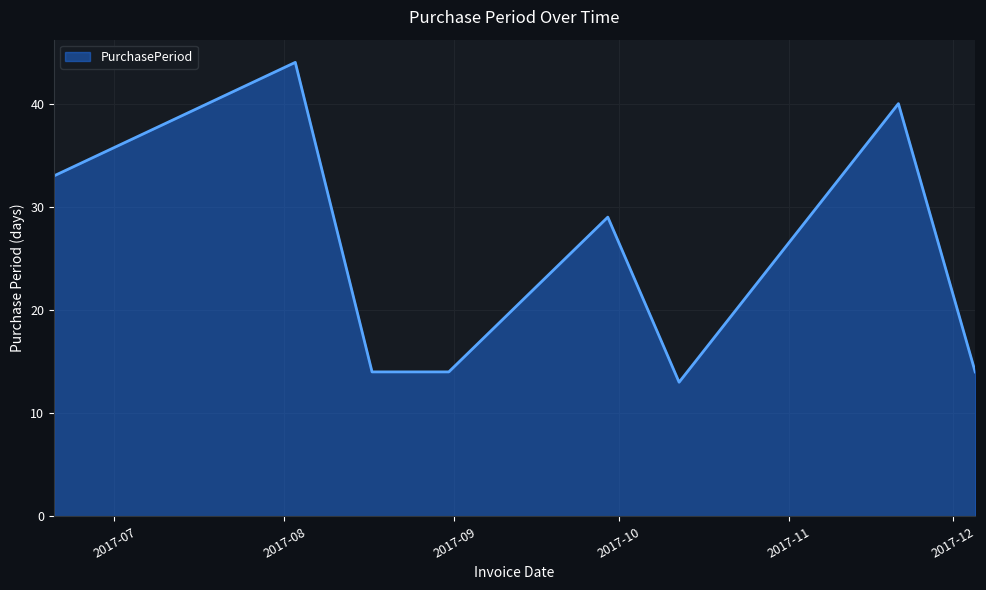

Does the chart have visible grid lines?

Yes